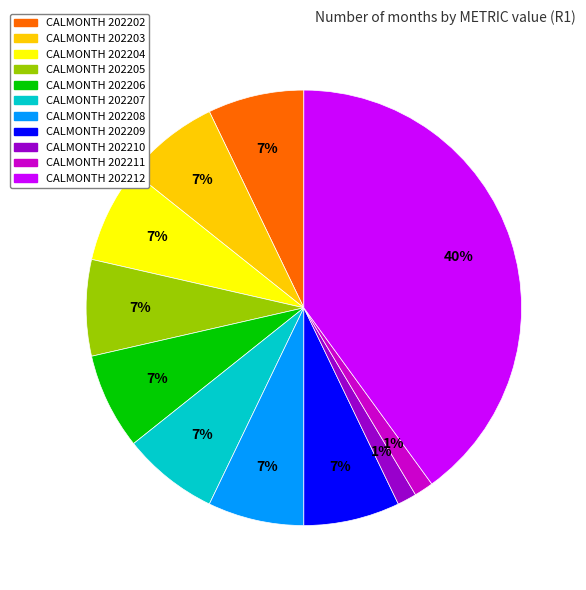

To the nearest percent, what is the average slice percentage?

9%